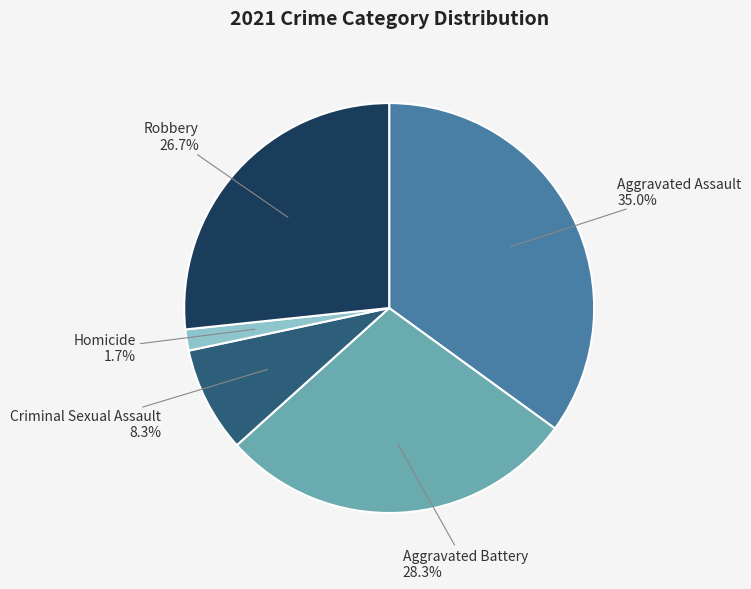

What is the smallest slice in the pie chart?

Homicide